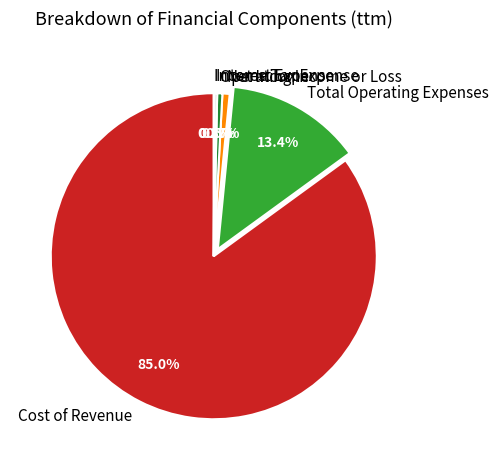

Which category has the biggest portion of the pie?

Cost of Revenue